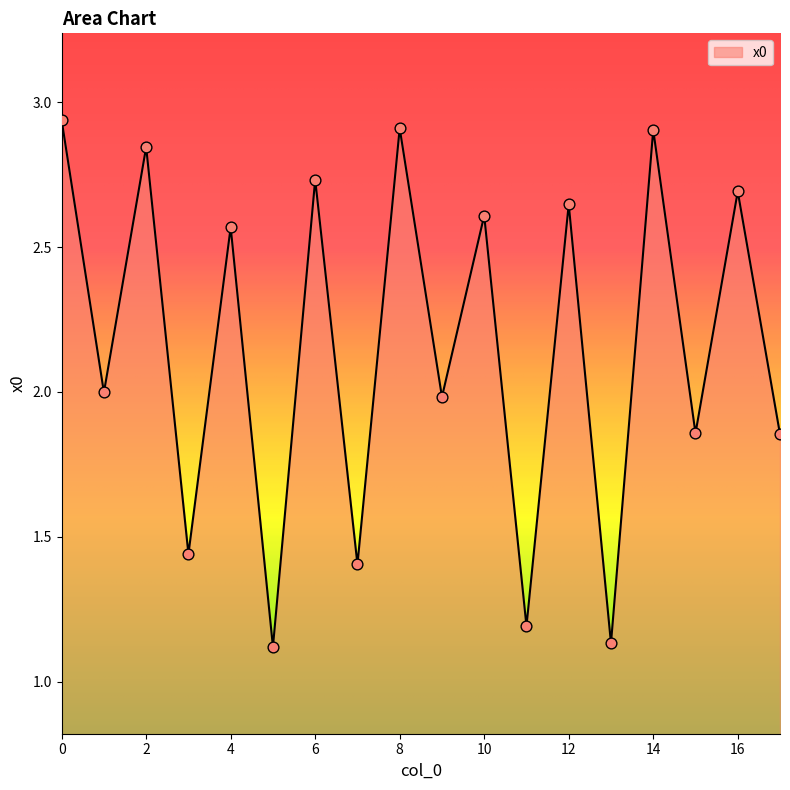

How many lines are shown in the chart?

1